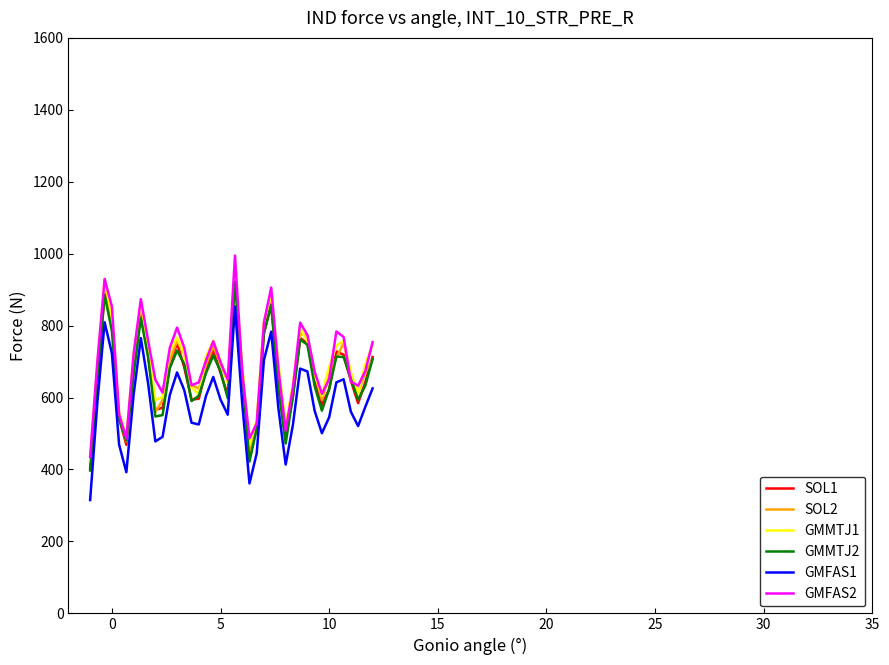

What are all the series names shown in the legend?

SOL1, SOL2, GMMTJ1, GMMTJ2, GMFAS1, GMFAS2